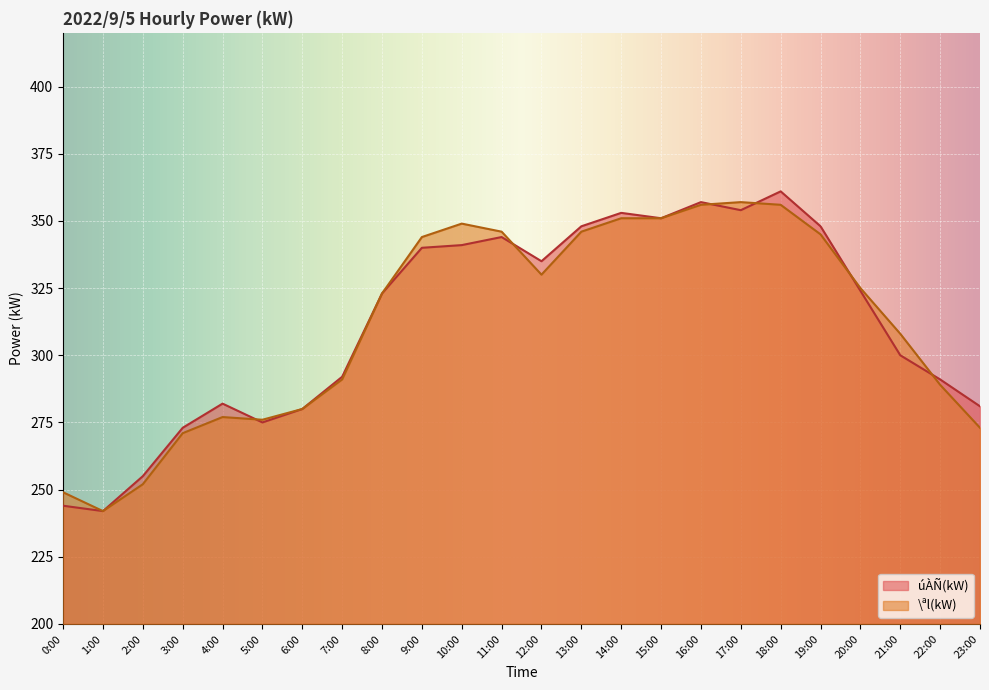

What is the spread (max minus min) of values at 7:00?

1